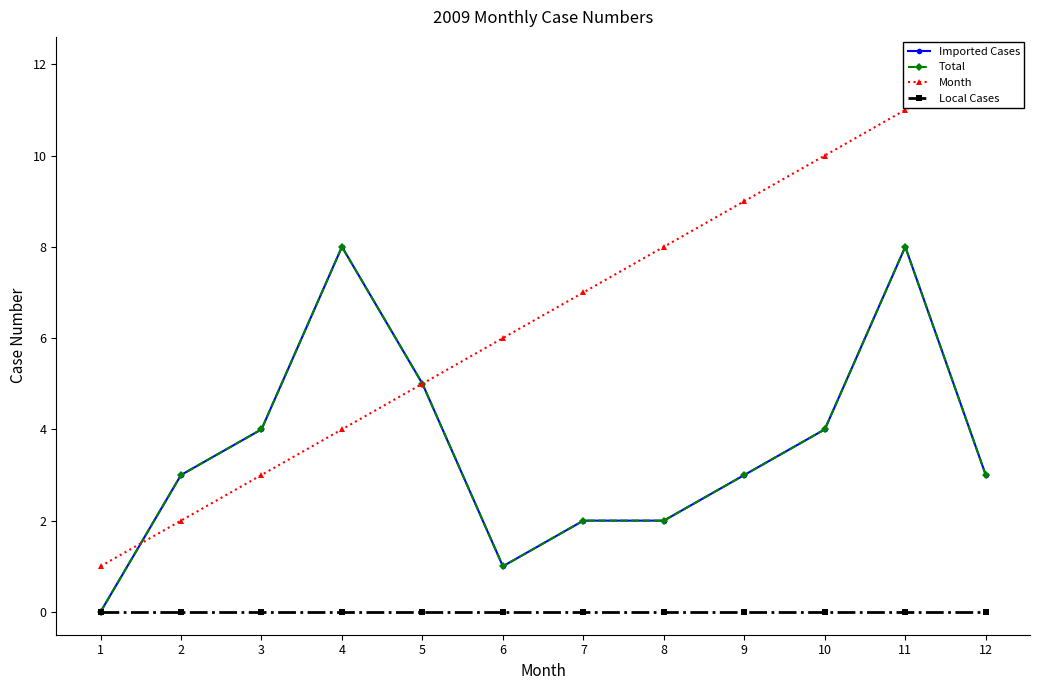

Reading left to right, transcribe all the data shown in this chart.

Imported Cases: 1=0	2=3	3=4	4=8	5=5	6=1	7=2	8=2	9=3	10=4	11=8	12=3
Total: 1=0	2=3	3=4	4=8	5=5	6=1	7=2	8=2	9=3	10=4	11=8	12=3
Month: 1=1	2=2	3=3	4=4	5=5	6=6	7=7	8=8	9=9	10=10	11=11	12=12
Local Cases: 1=0	2=0	3=0	4=0	5=0	6=0	7=0	8=0	9=0	10=0	11=0	12=0